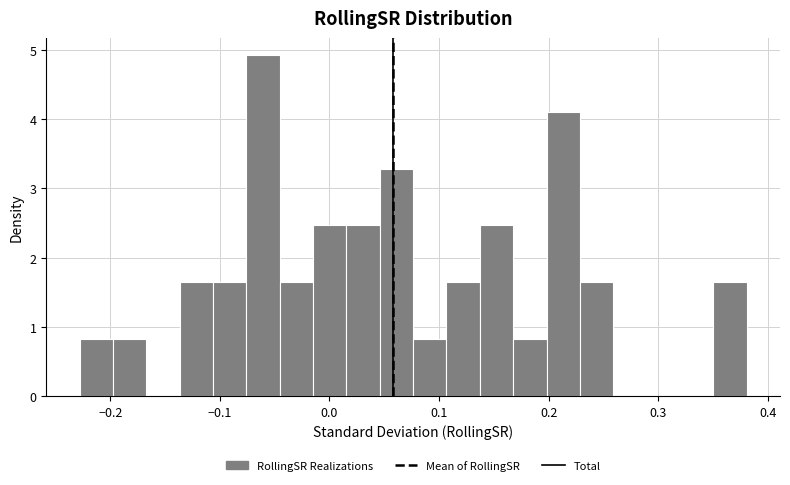

Around what value on the x-axis is the tallest bar? Give the approximate position of its centre, as read against the axis.

-0.06